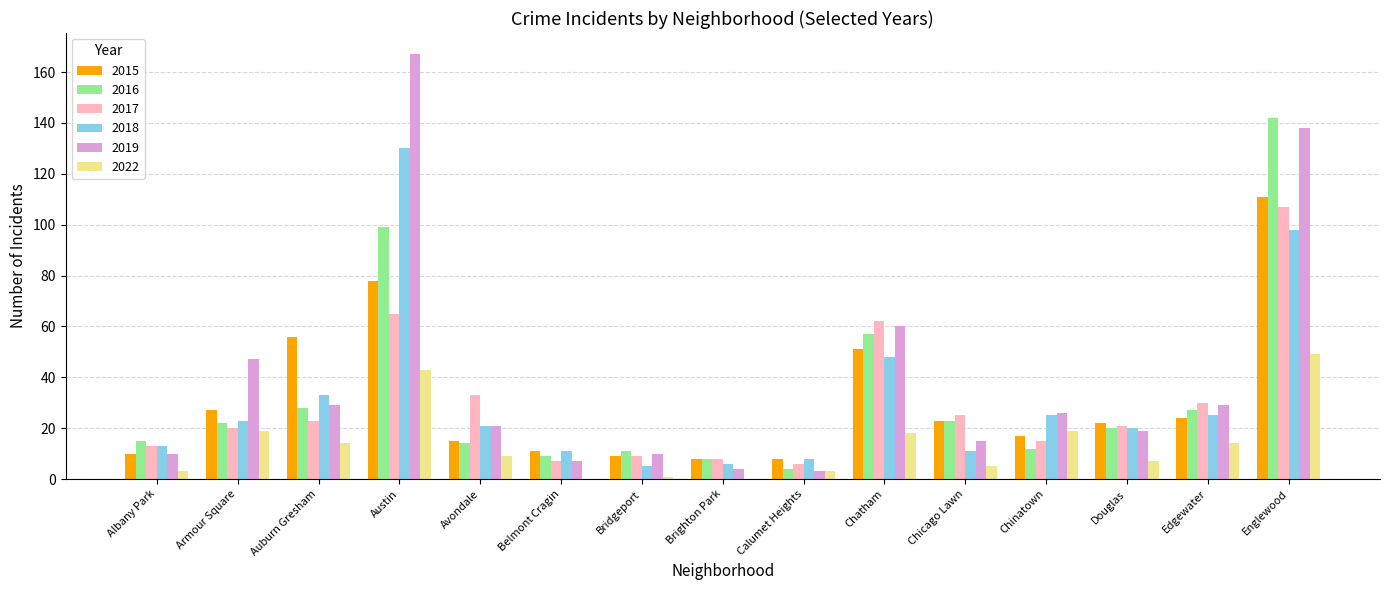

What is the sum of all 2017 values?

444